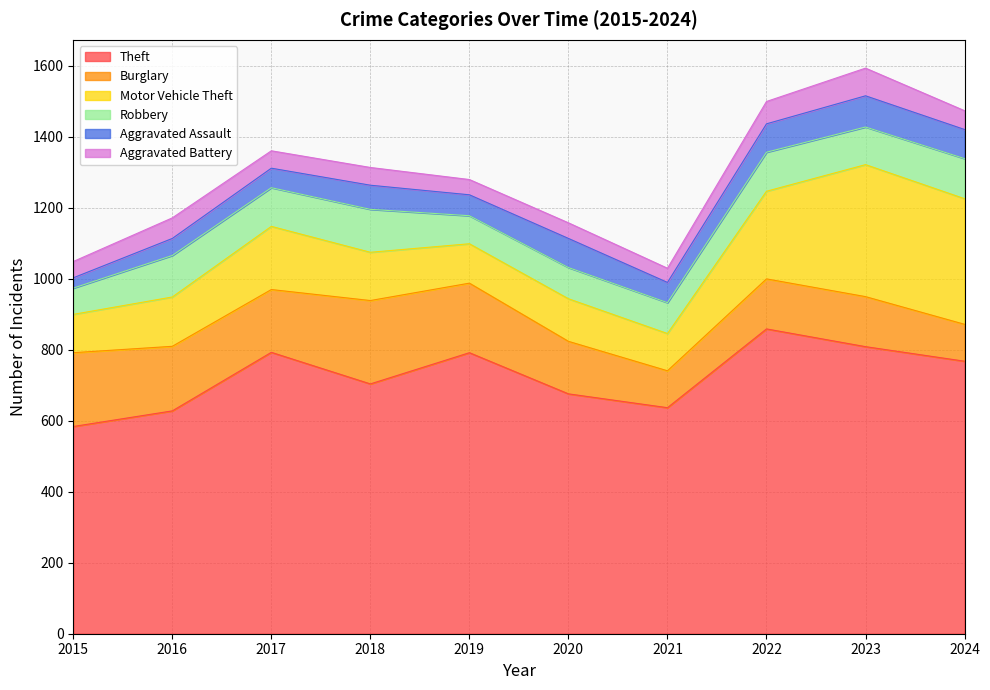

What are all the series names shown in the legend?

Theft, Burglary, Motor Vehicle Theft, Robbery, Aggravated Assault, Aggravated Battery